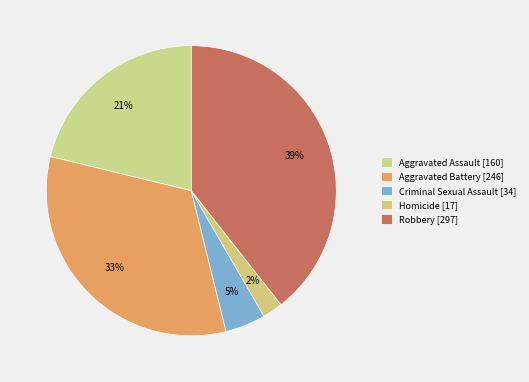

How many slices are in this pie chart?

5